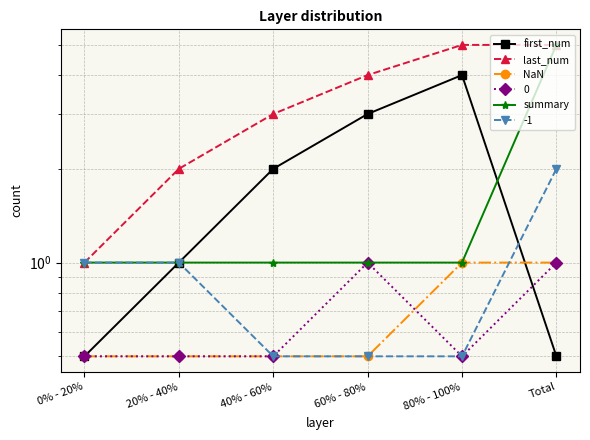

What is the total value across all series at 0% - 20%?

3.0